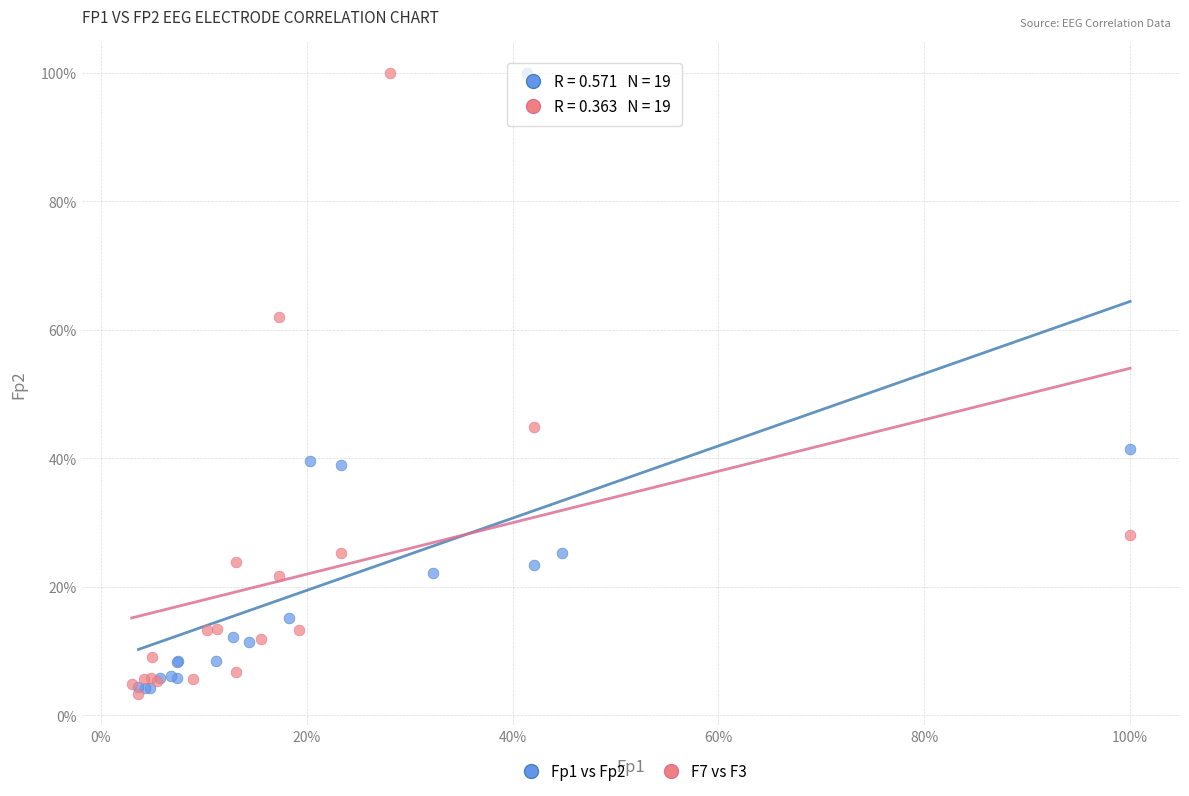

What are all the series names shown in the legend?

Fp1 vs Fp2, F7 vs F3